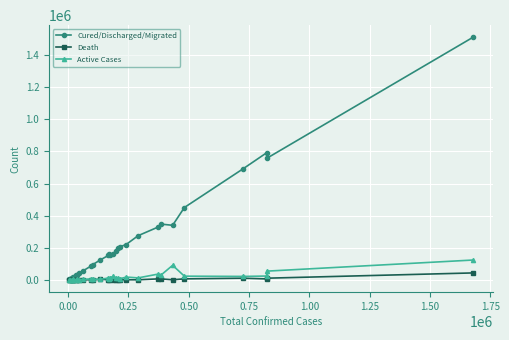

Which series has the widest spread of values?

Cured/Discharged/Migrated